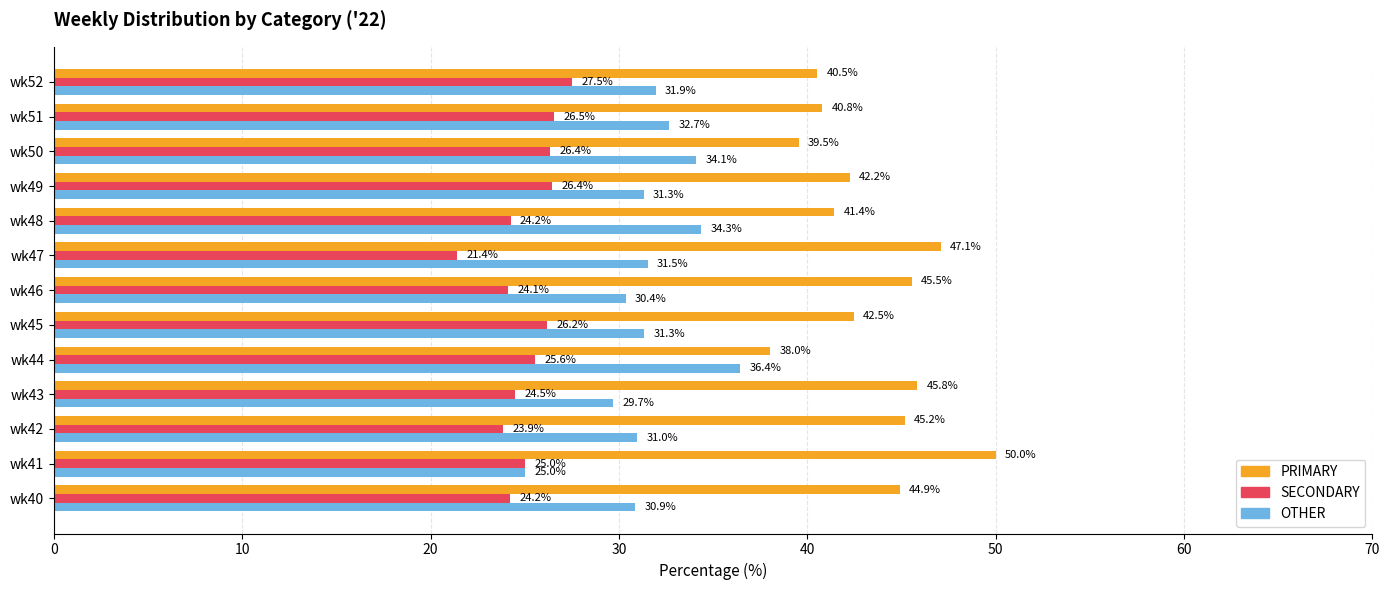

At which category does the chart reach its peak across all series?

wk41